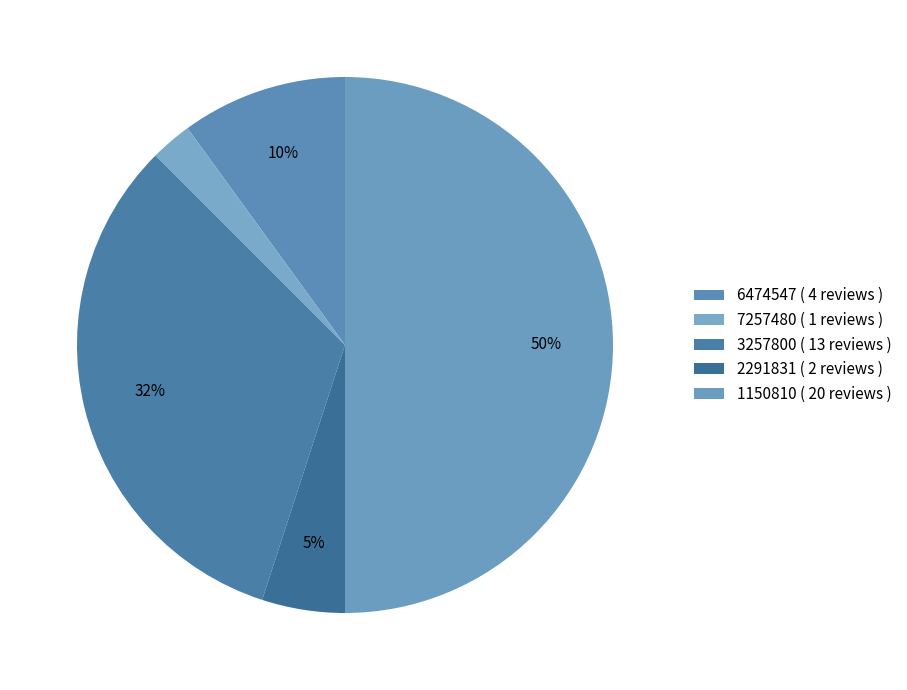

Does 1150810 represent more than half of the total?

No